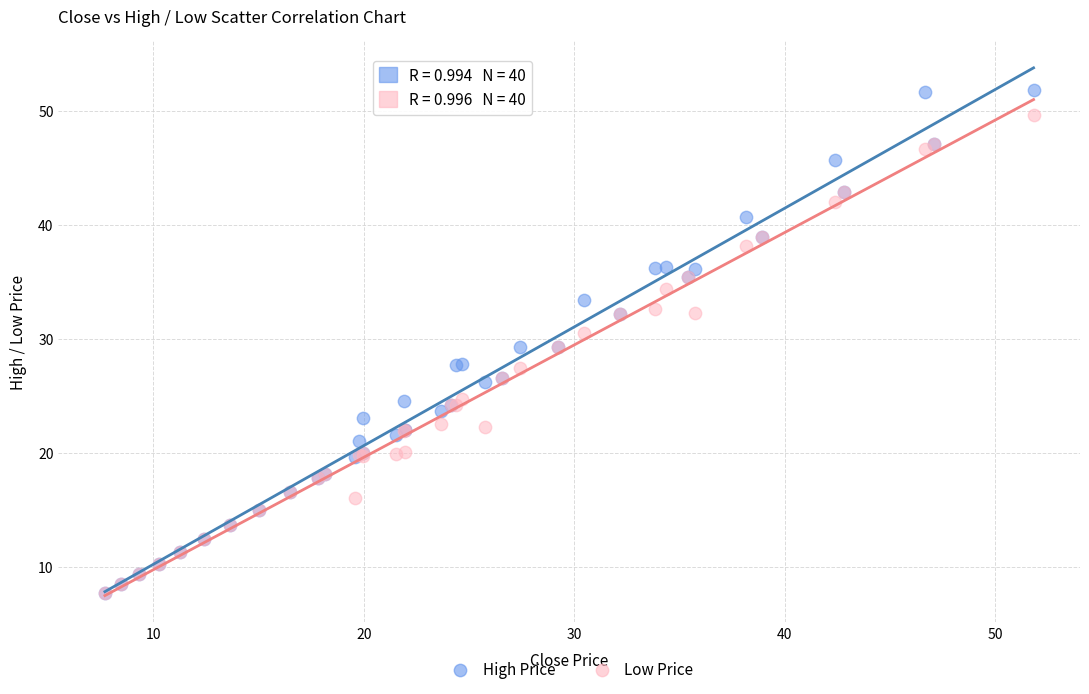

Which series reaches the maximum Y coordinate?

High Price